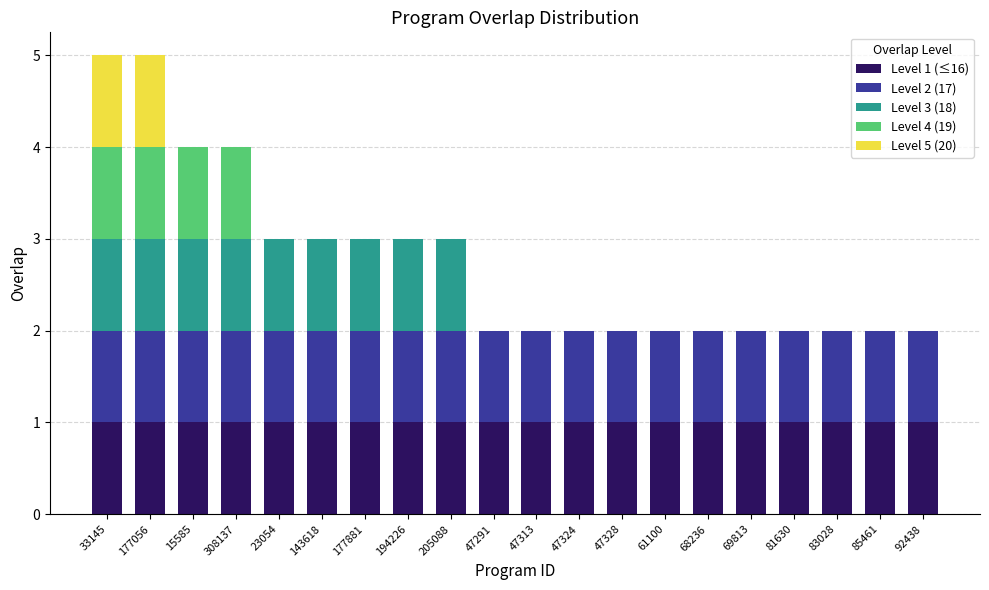

True or false: Level 1 (≤16) has a value of 1 at 85461.

True